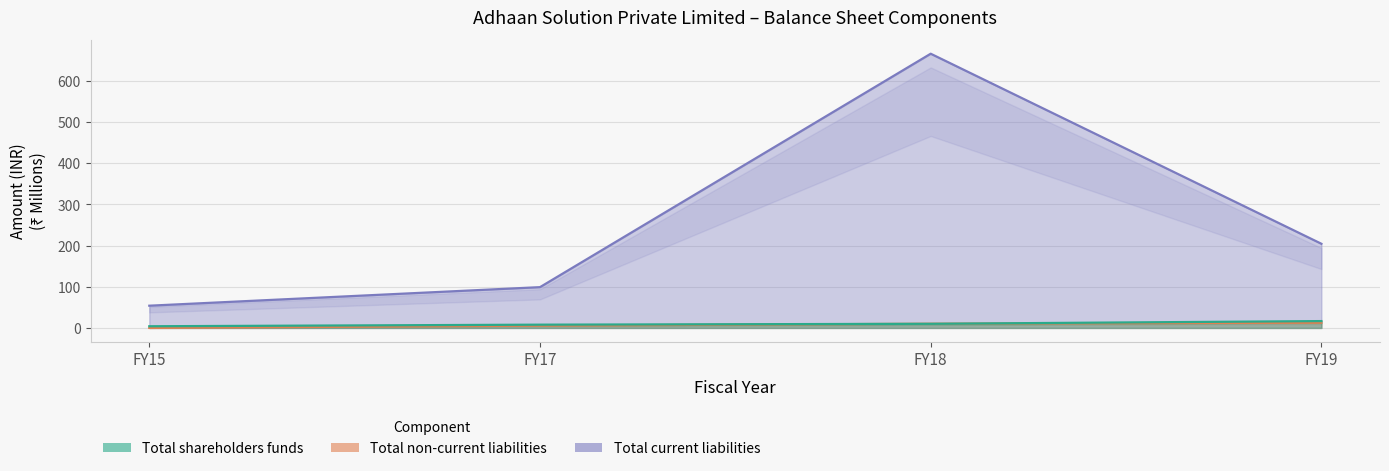

What is the spread (max minus min) of values at FY15?

54.0